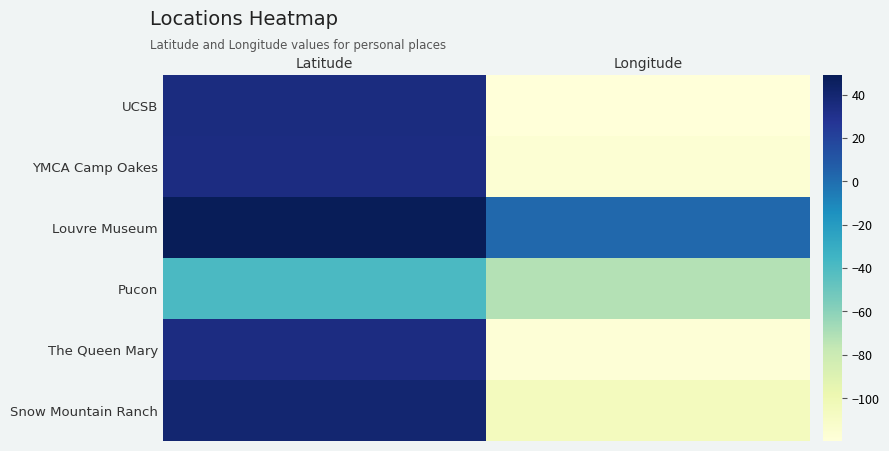

How many distinct data groups are displayed?

6